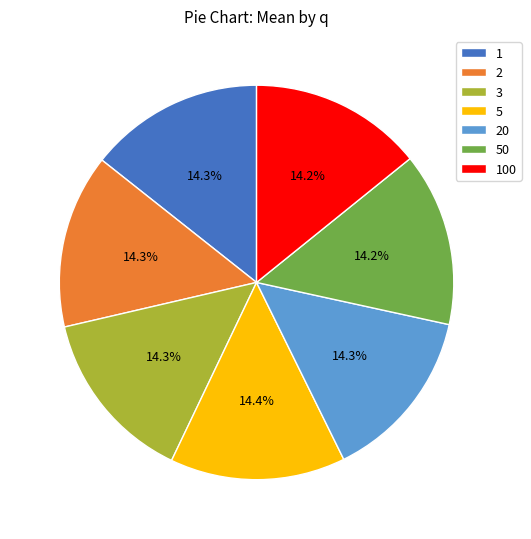

Is the sum of 100 and 1 greater than half?

No